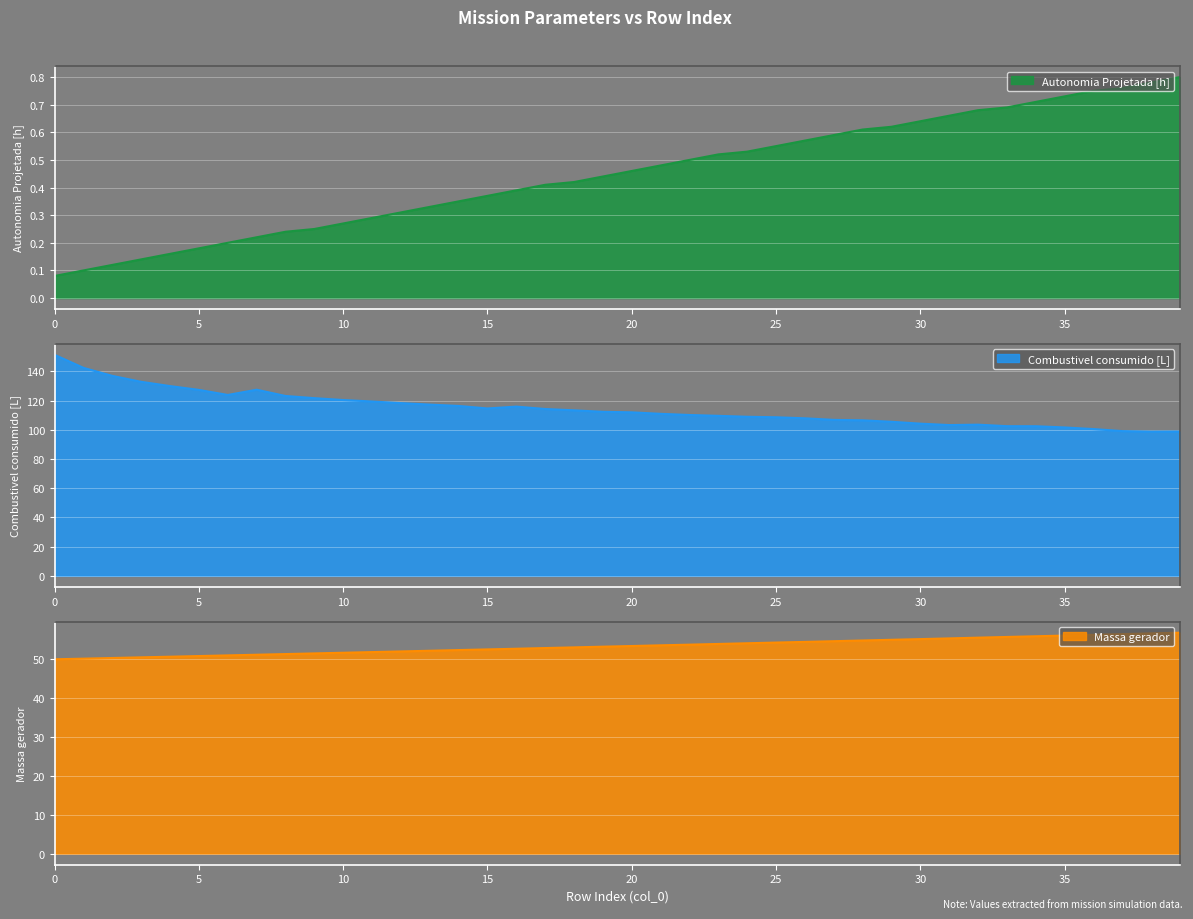

Rank the series at 36 from lowest to highest value.

Autonomia Projetada [h], Massa gerador, Combustivel consumido [L]